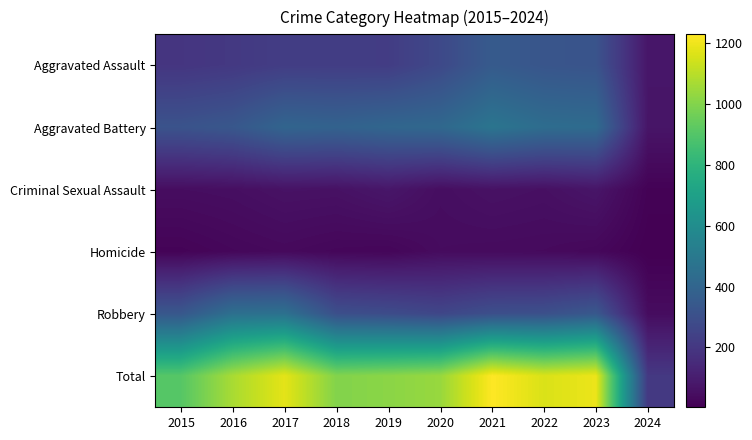

At which category is the sum across all series the highest?

2021